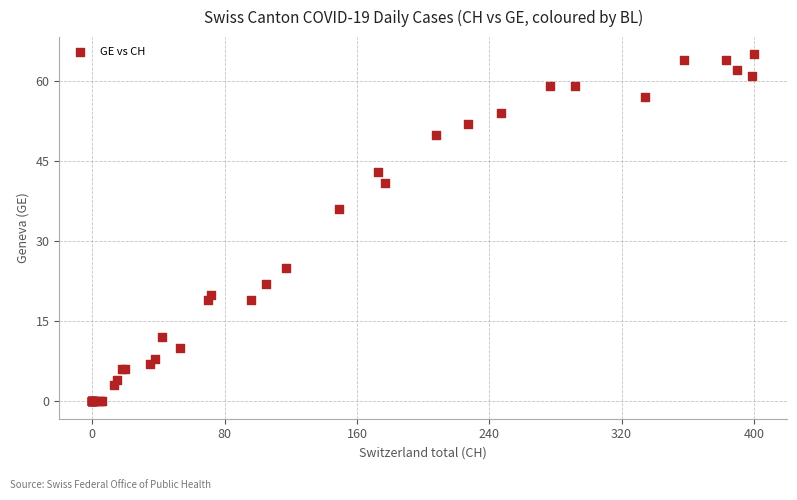

What Y value in the scatter plot is closest to 32?

36